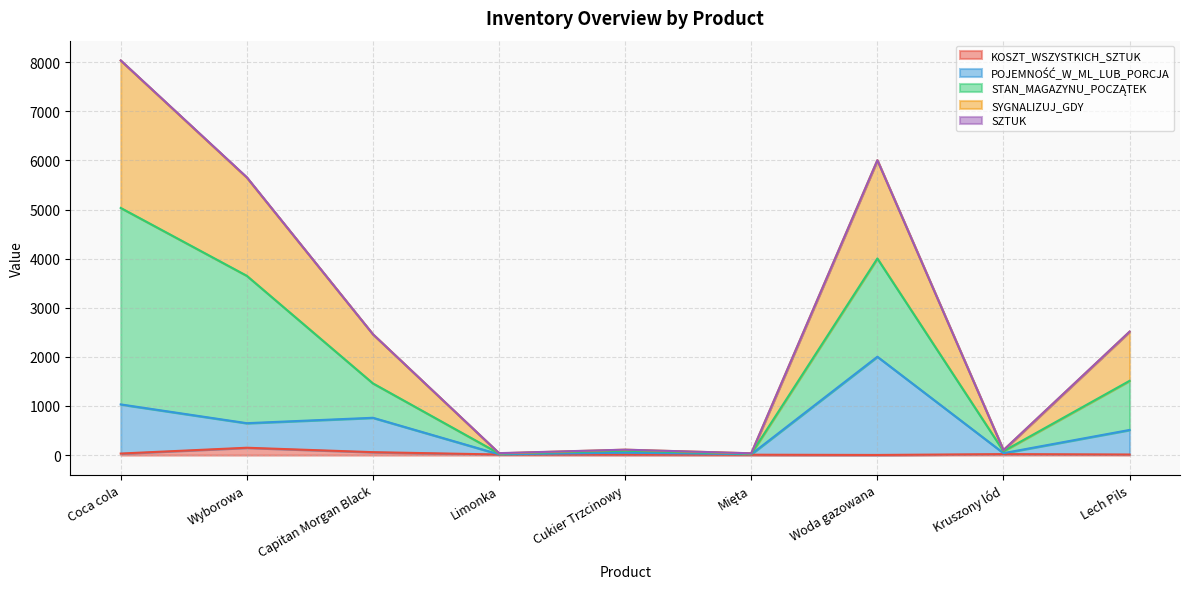

At which category is the sum across all series the highest?

Coca cola